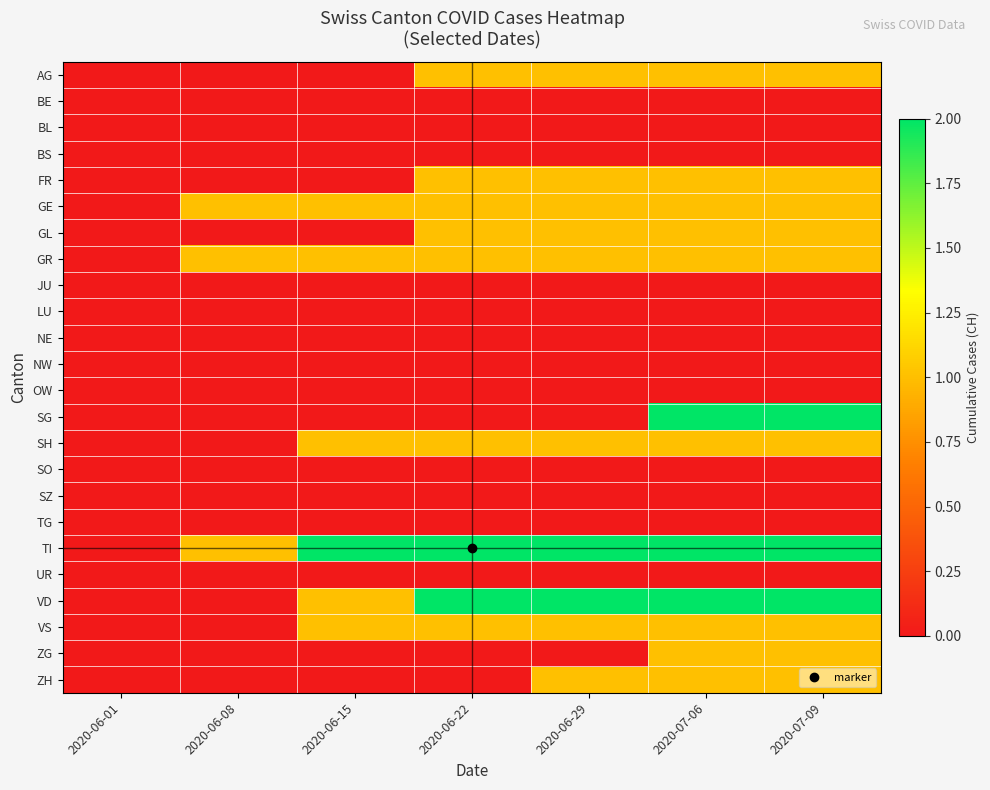

Which series changed the most between 2020-06-29 and 2020-07-09?

SG